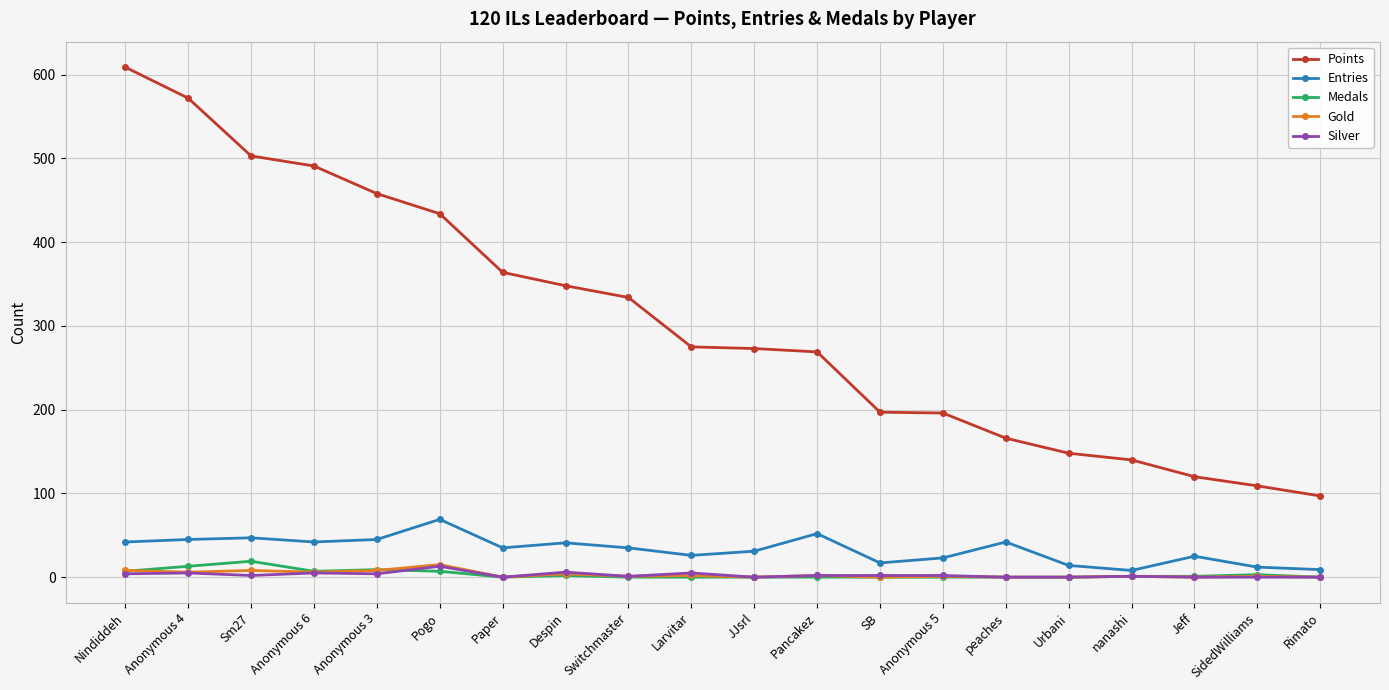

How many series are shown in this chart?

5